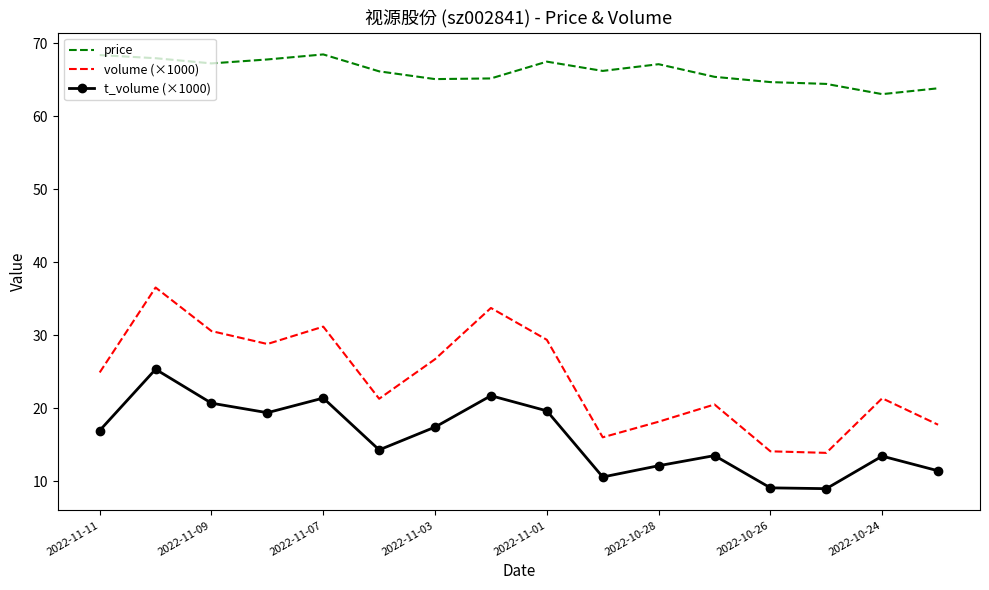

What is the difference between the maximum and minimum values in the volume (×1000) series?

22.7